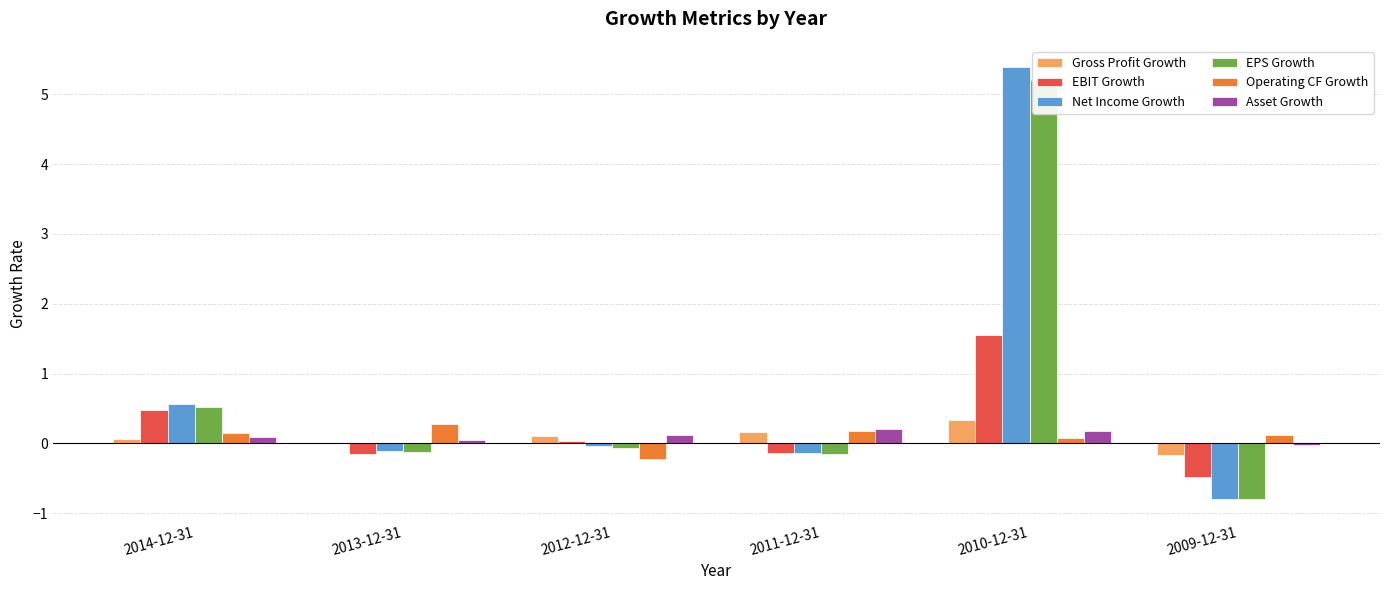

Is it true that Net Income Growth equals 2.7 at 2010-12-31?

False